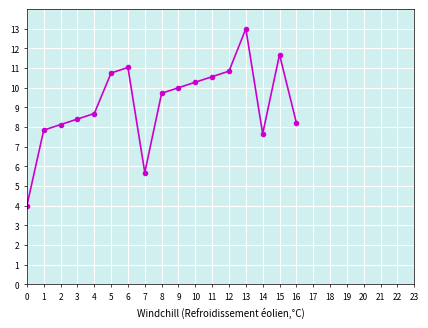

How many interior local peaks (higher than both neighbors) does the data have?

3